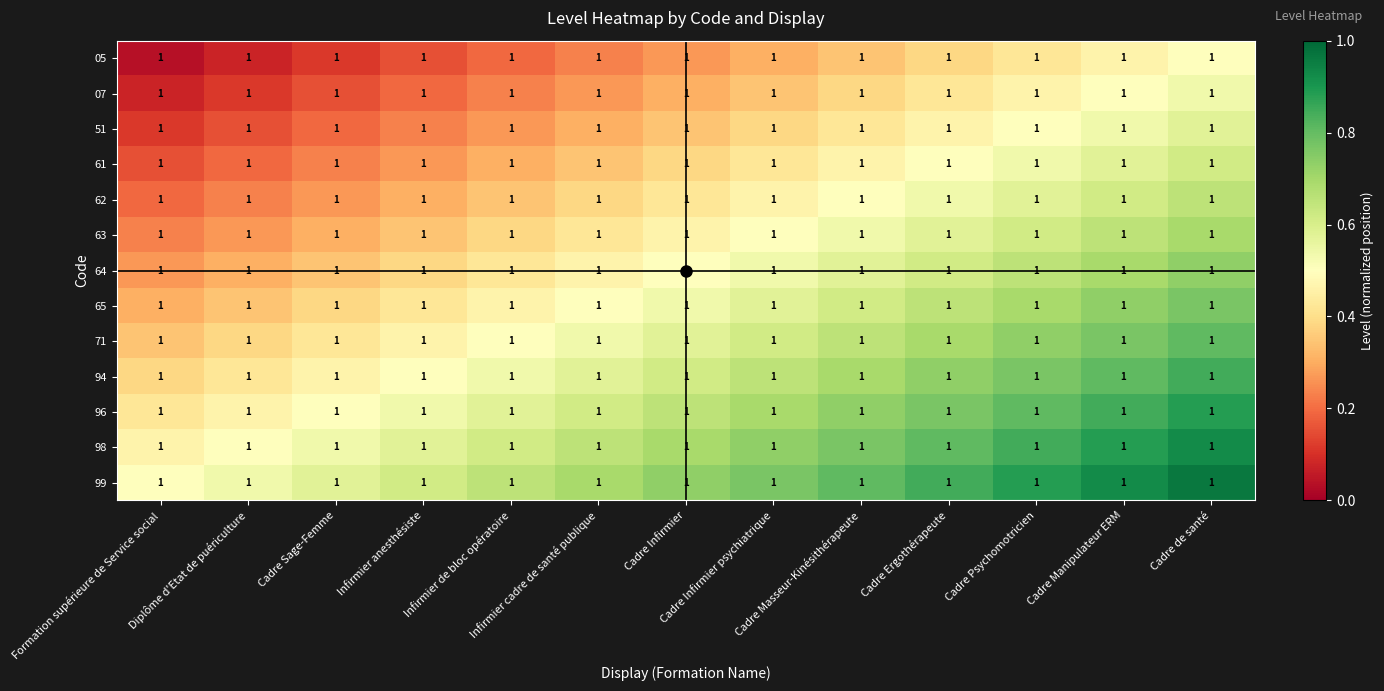

The 62 series shows 0.6 at Cadre Psychomotricien. True or false?

True